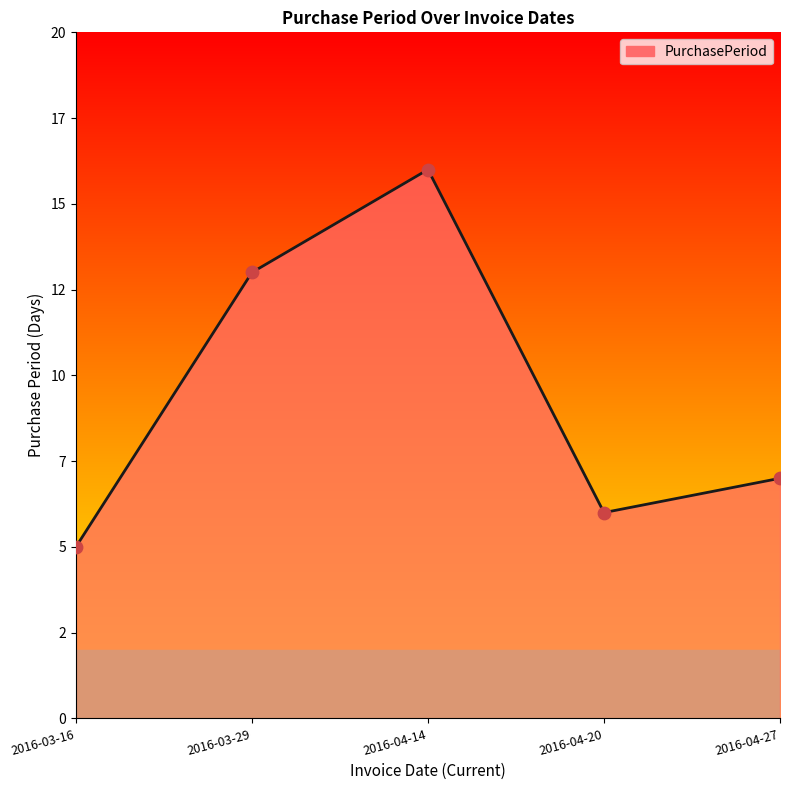

What is the change in value from 2016-03-16 to 2016-04-20?

+1